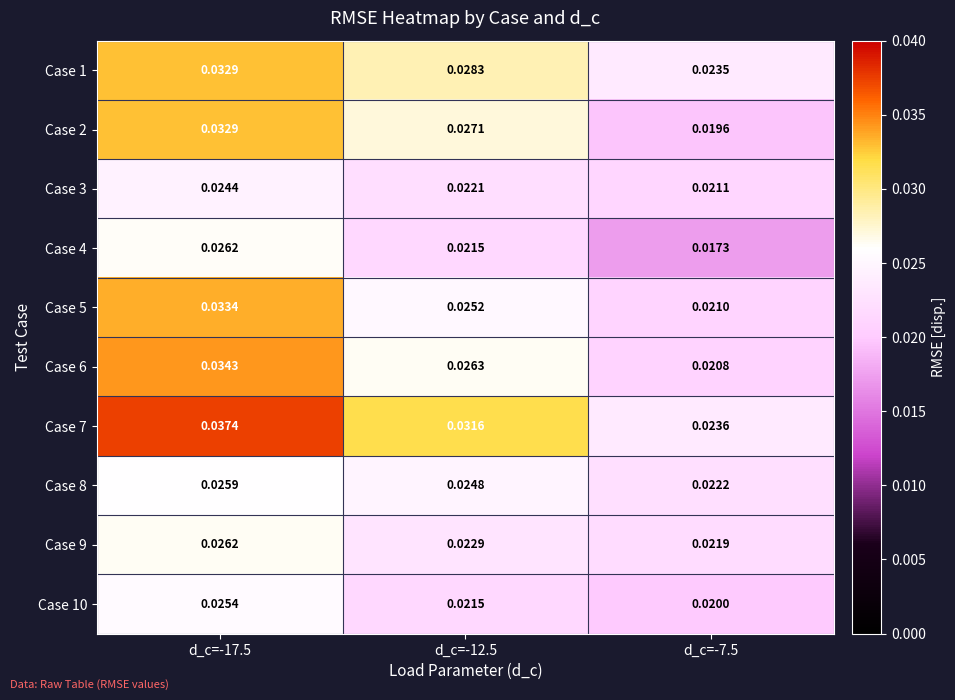

Is the value of Case 3 at d_c=-12.5 greater than the value of Case 5 at d_c=-17.5?

No